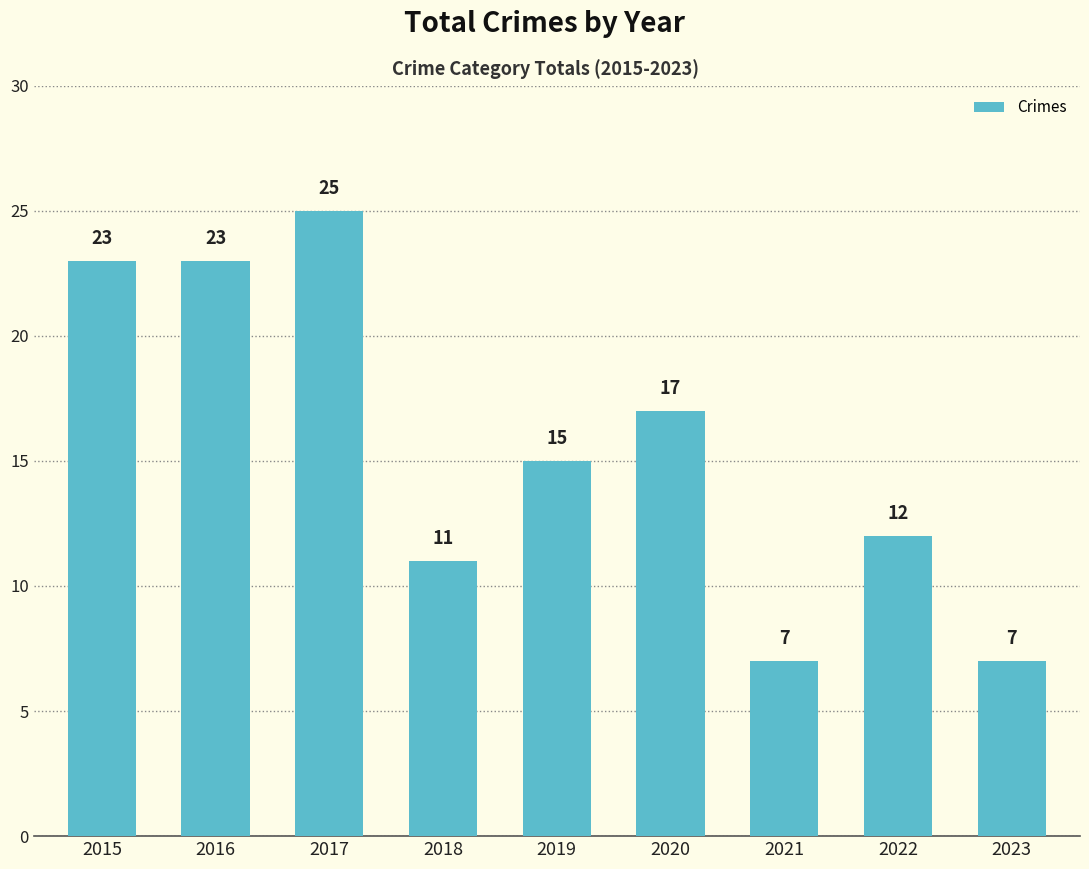

Reading left to right, transcribe all the data shown in this chart.

2015=23	2016=23	2017=25	2018=11	2019=15	2020=17	2021=7	2022=12	2023=7